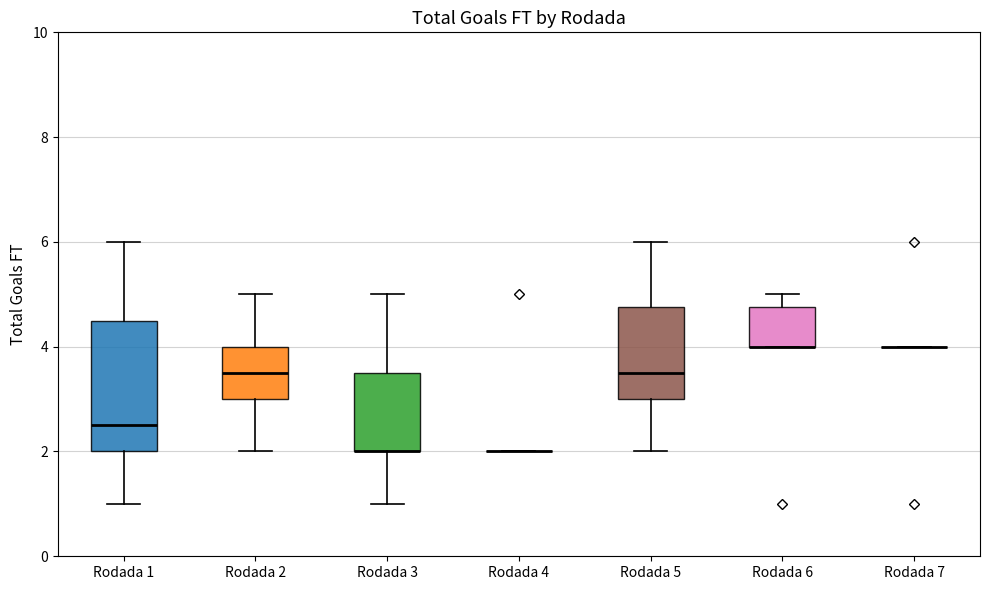

Reading left to right, transcribe this box plot: for each box, give where its median line is, the range the box spans, and where its two whiskers end, as read against the y-axis. The values are not printed on the chart, so give them approximately, as read against the axis.

Rodada 1: median 2.6, box 2.0 to 4.6, whiskers 1.0 to 6.0
Rodada 2: median 3.6, box 3.0 to 4.0, whiskers 2.0 to 5.0
Rodada 3: median 2.0 (drawn on the box's lower edge), box 2.0 to 3.6, whiskers 1.0 to 5.0
Rodada 4: box collapsed to a line at 2.0, whiskers 2.0 to 2.0
Rodada 5: median 3.6, box 3.0 to 4.8, whiskers 2.0 to 6.0
Rodada 6: median 4.0 (drawn on the box's lower edge), box 4.0 to 4.8, whiskers 4.0 to 5.0
Rodada 7: box collapsed to a line at 4.0, whiskers 4.0 to 4.0